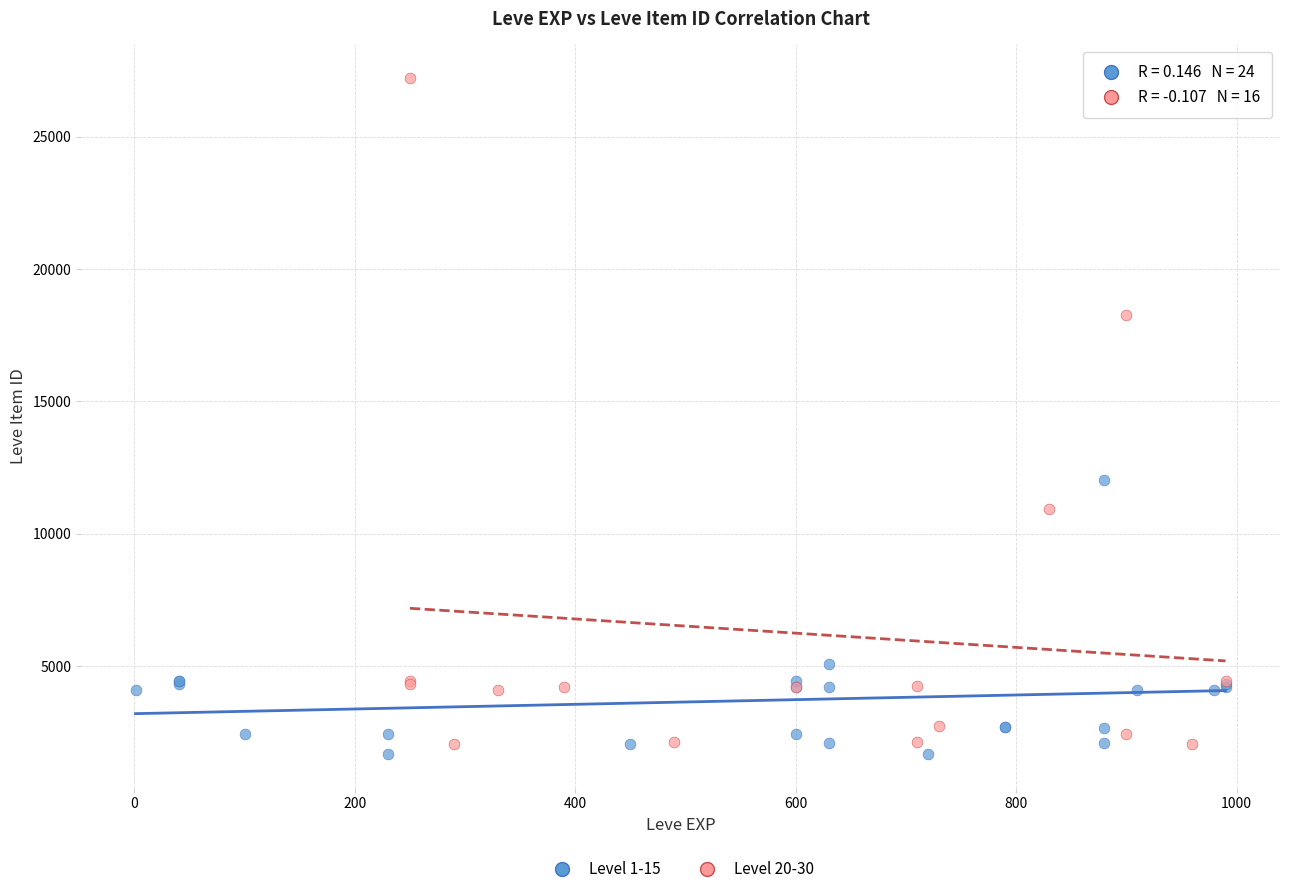

Which series reaches the maximum Y coordinate?

Level 20-30